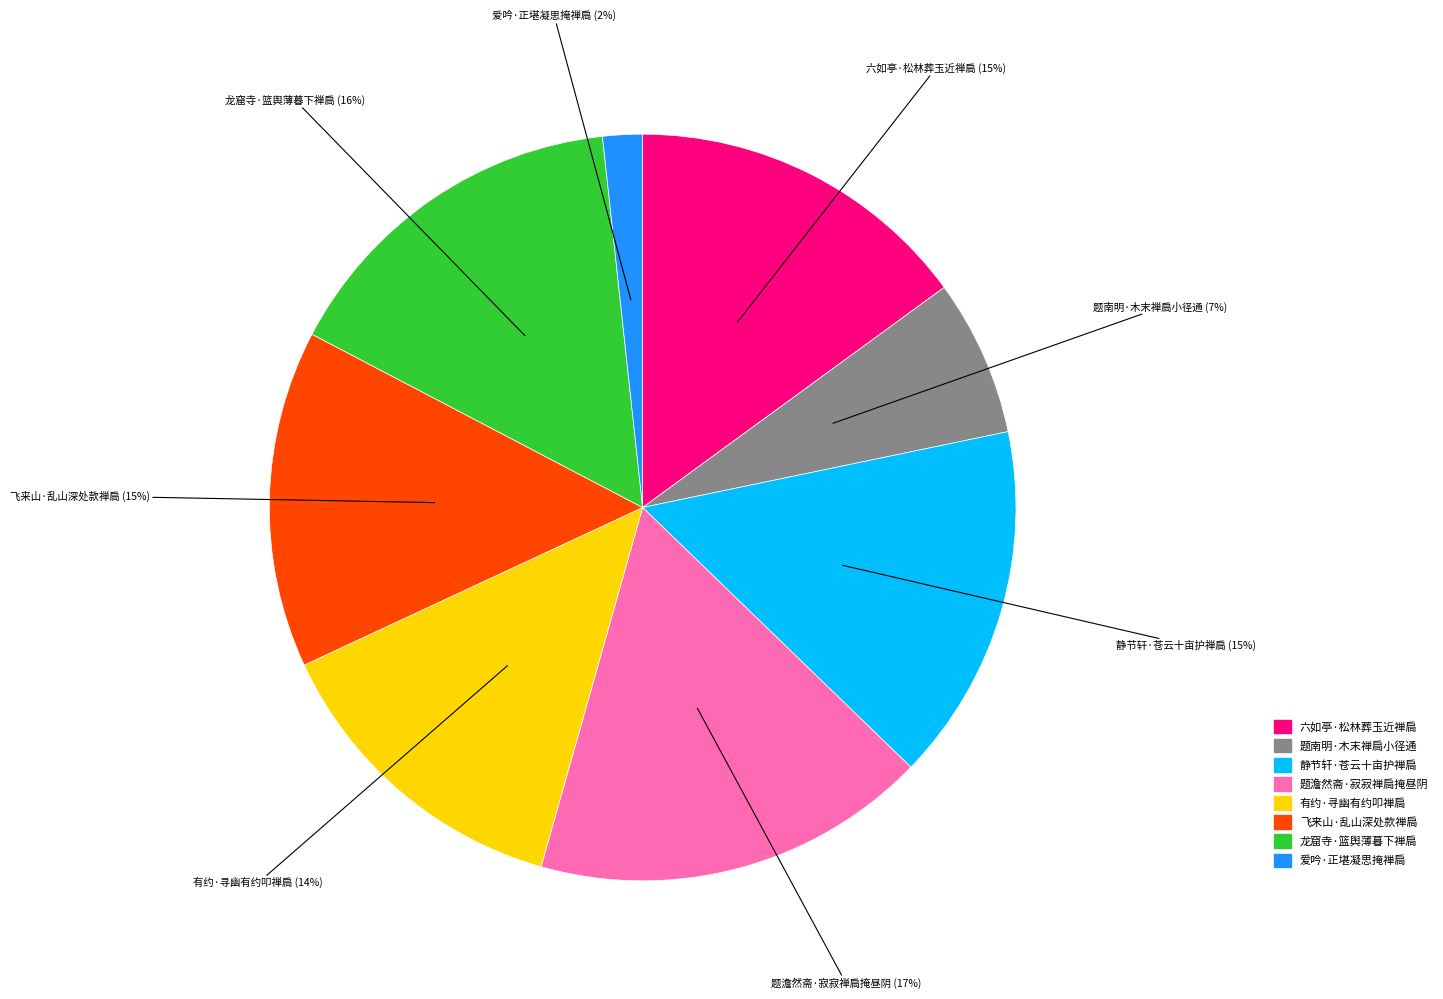

Between 题澹然斋·寂寂禅扃掩昼阴 and 龙窟寺·篮舆薄暮下禅扃, which is larger?

题澹然斋·寂寂禅扃掩昼阴